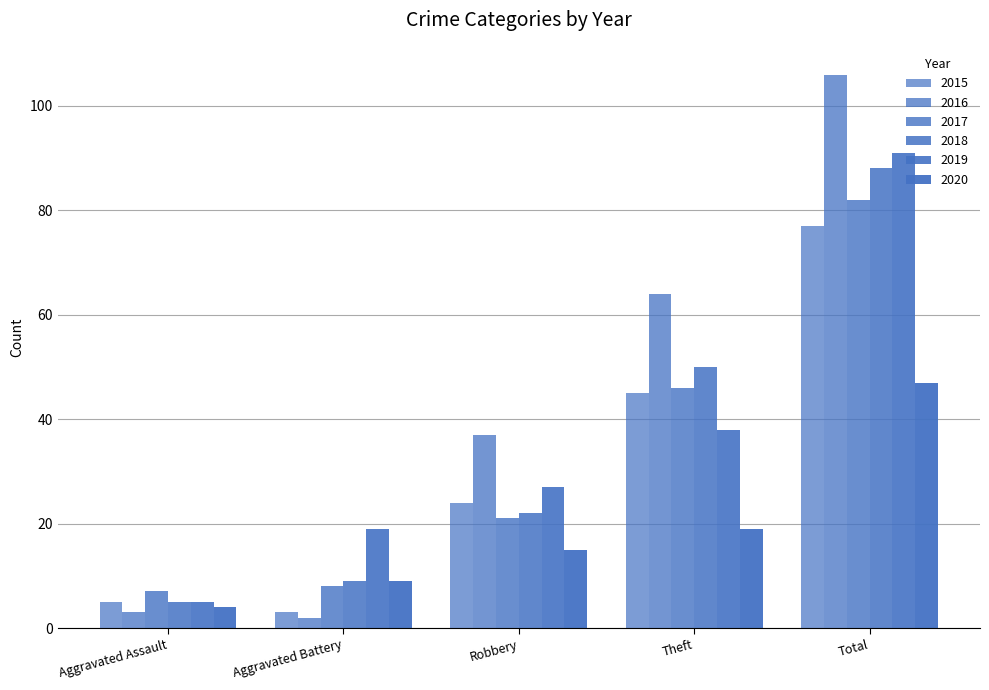

True or false: 2018 has a value of 5 at Aggravated Assault.

True